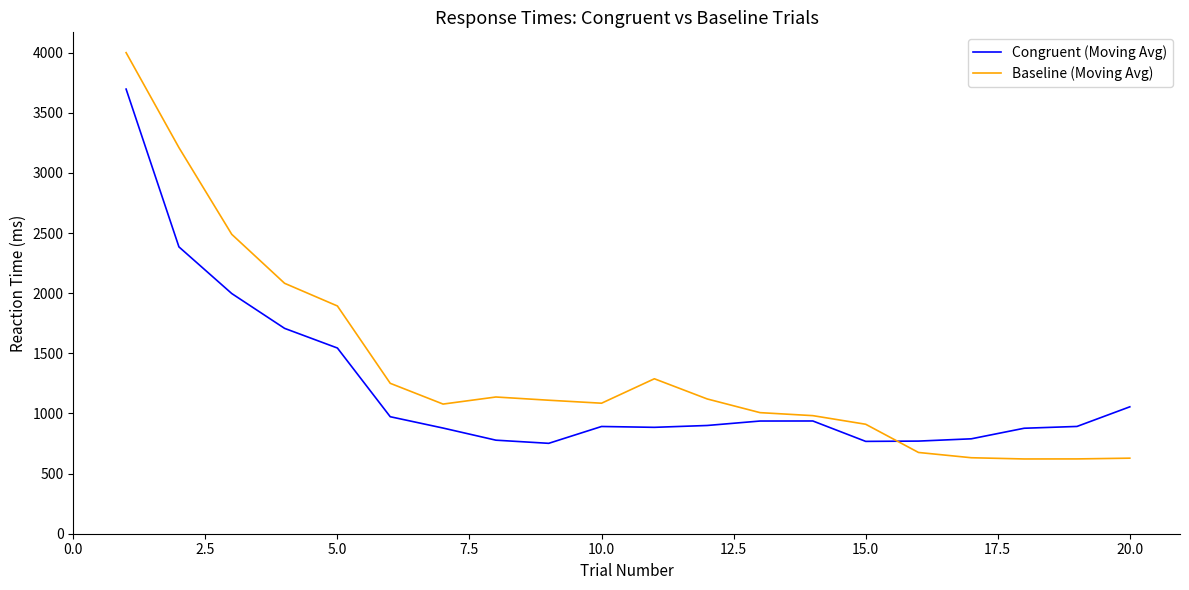

What is the minimum value for Congruent (Moving Avg)?

751.6